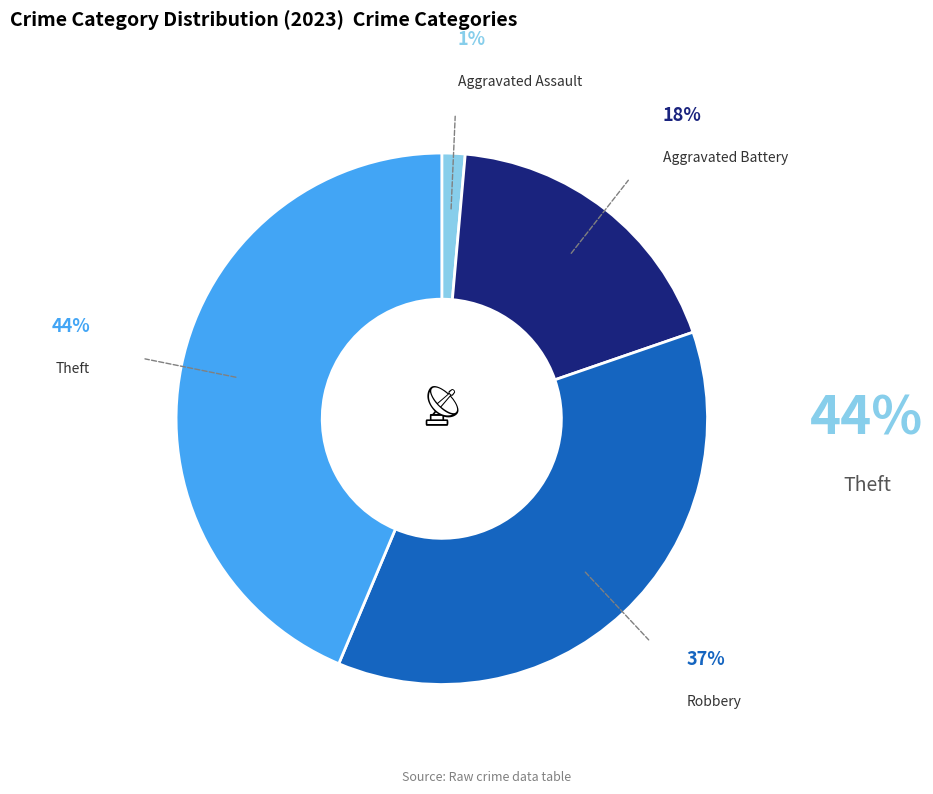

Is there a majority slice in this chart?

No